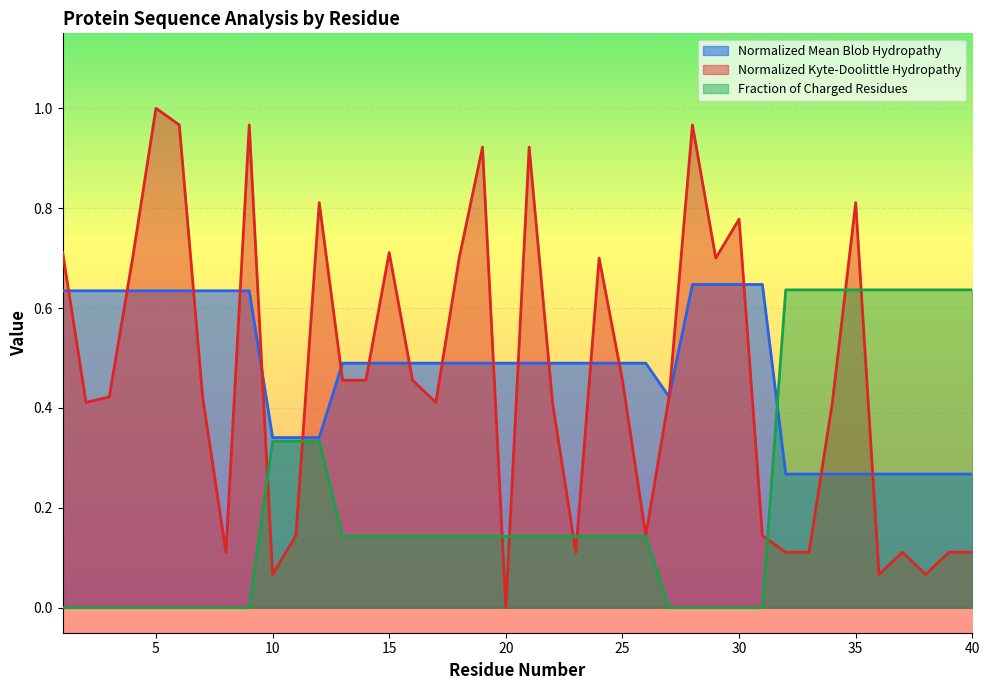

Is the value of Normalized_Mean_Blob_Hydropathy at 37 greater than the value of Fraction_of_Charged_Residues at 15?

Yes